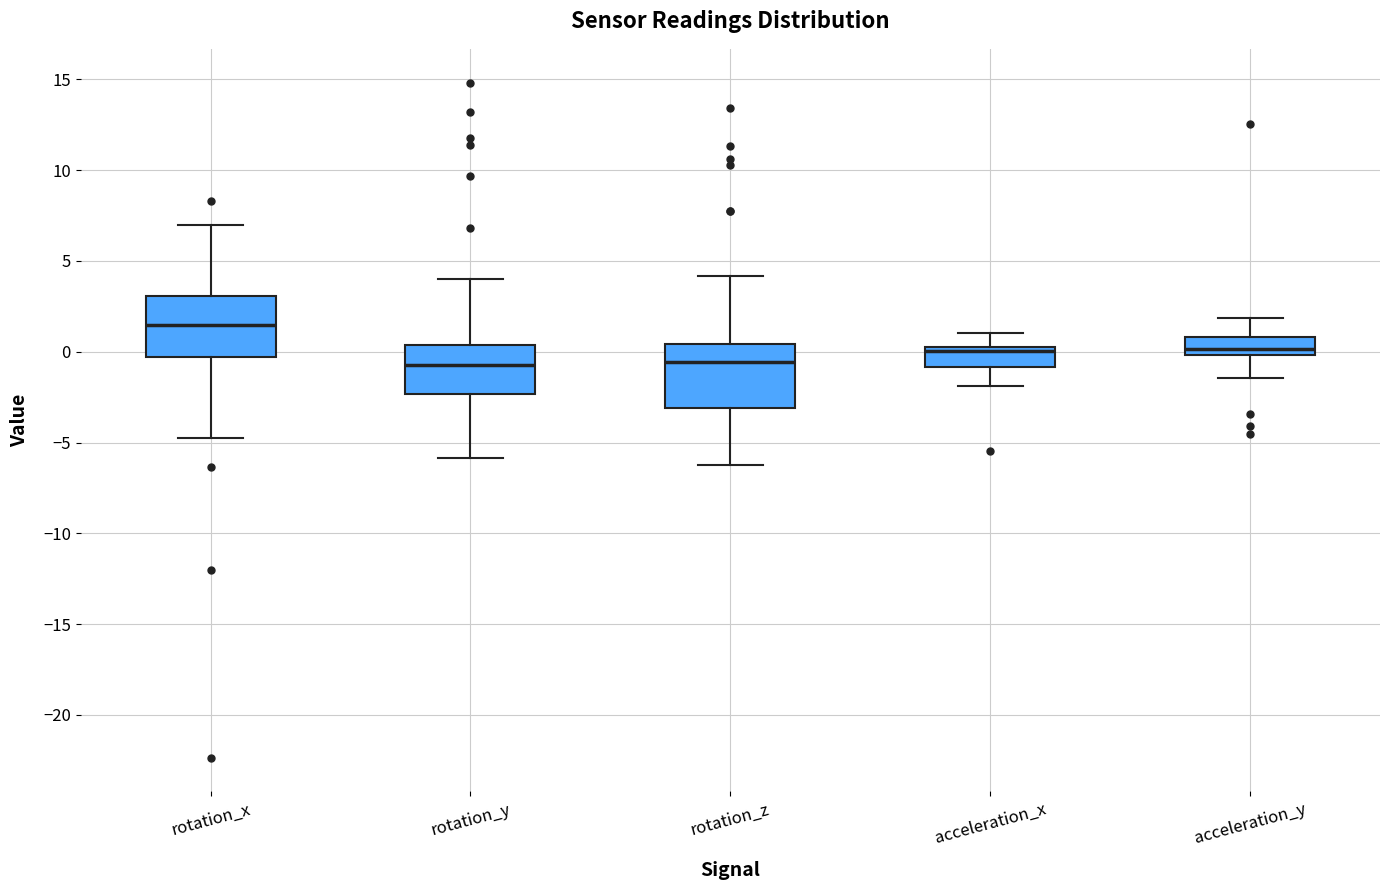

Reading left to right, transcribe this box plot: for each box, give where its median line is, the range the box spans, and where its two whiskers end, as read against the y-axis. The values are not printed on the chart, so give them approximately, as read against the axis.

rotation_x: median 1.5, box -0.5 to 3.0, whiskers -5.0 to 7.0
rotation_y: median -0.5, box -2.5 to 0.5, whiskers -6.0 to 4.0
rotation_z: median -0.5, box -3.0 to 0.5, whiskers -6.0 to 4.0
acceleration_x: median 0.0, box -1.0 to 0.5, whiskers -2.0 to 1.0
acceleration_y: median 0.0 (just above the box's lower edge), box 0.0 to 1.0, whiskers -1.5 to 2.0